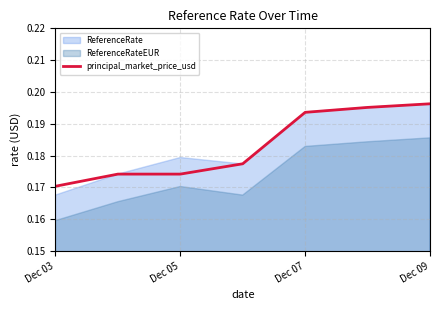

The value of principal_market_price_usd at Dec 03 is 0.1. True or false?

False